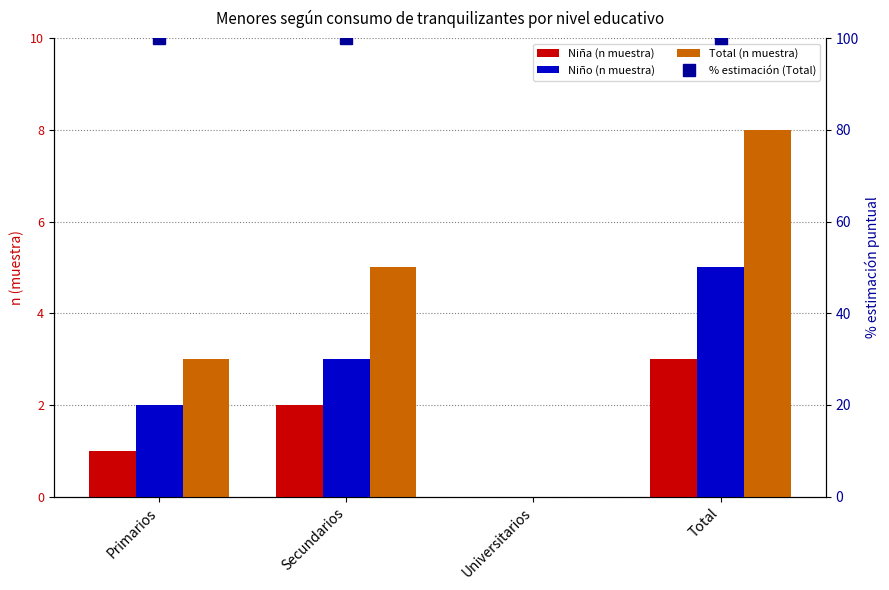

True or false: Niño (n muestra) has a value of 5 at Total.

True